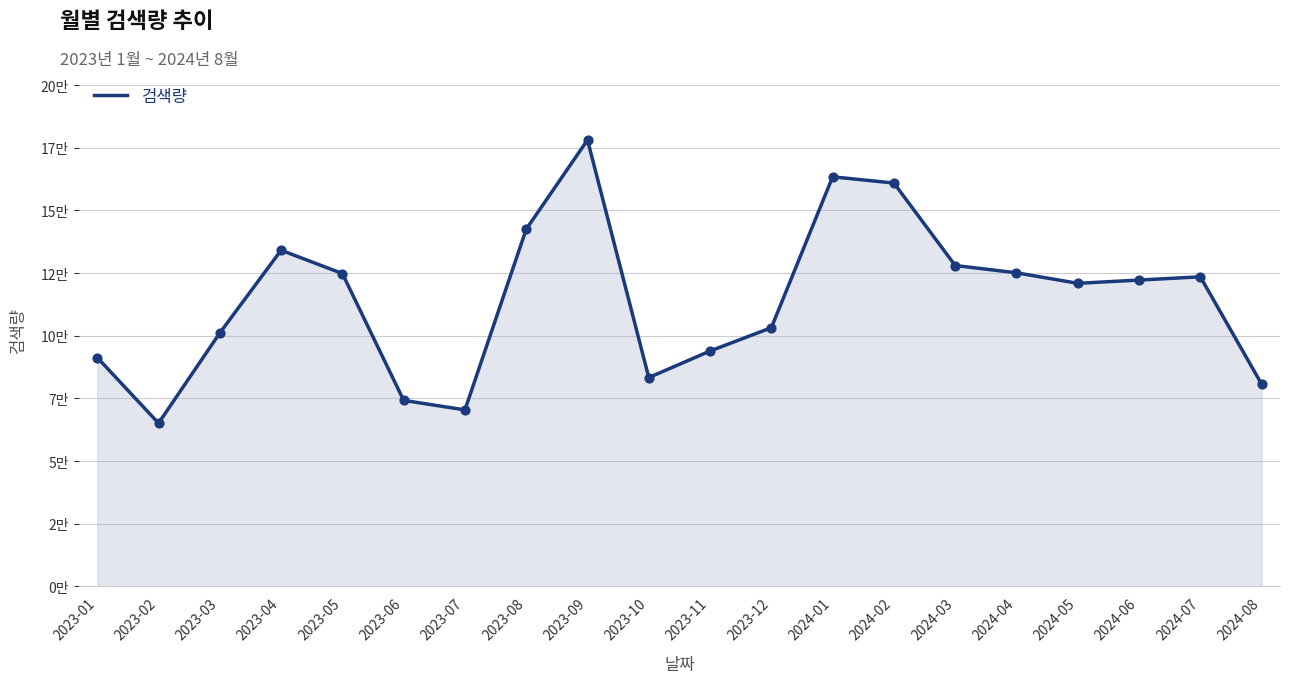

What is the change in value from 2023-10 to 2024-01?

+80100